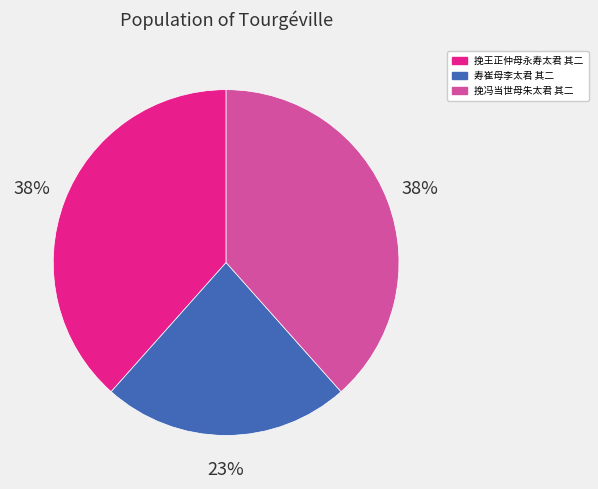

Do 挽冯当世母朱太君 其二 and 寿崔母李太君 其二 together represent more than half of the pie?

Yes